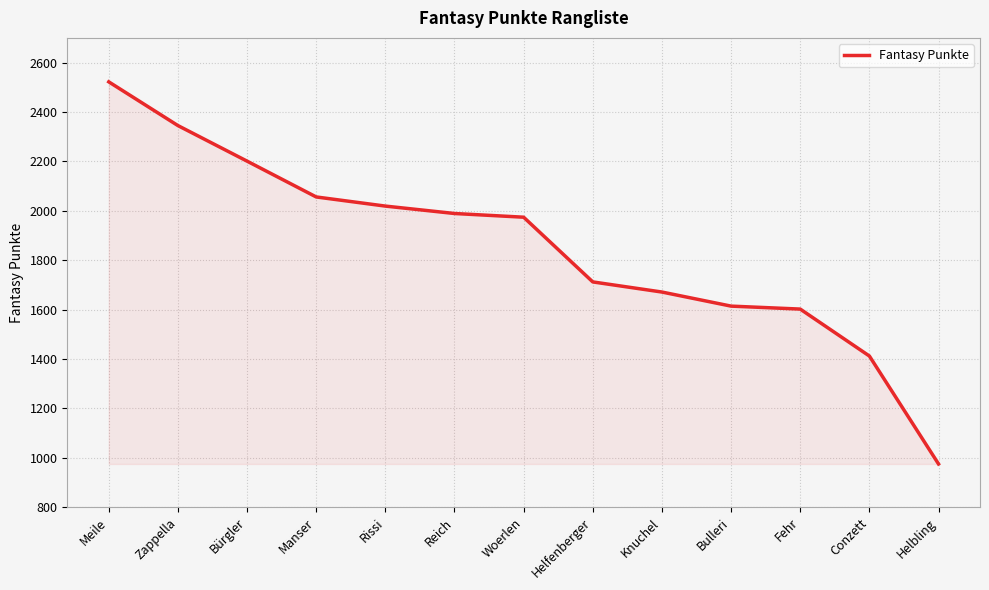

What value does the data have at Bürgler?

2201